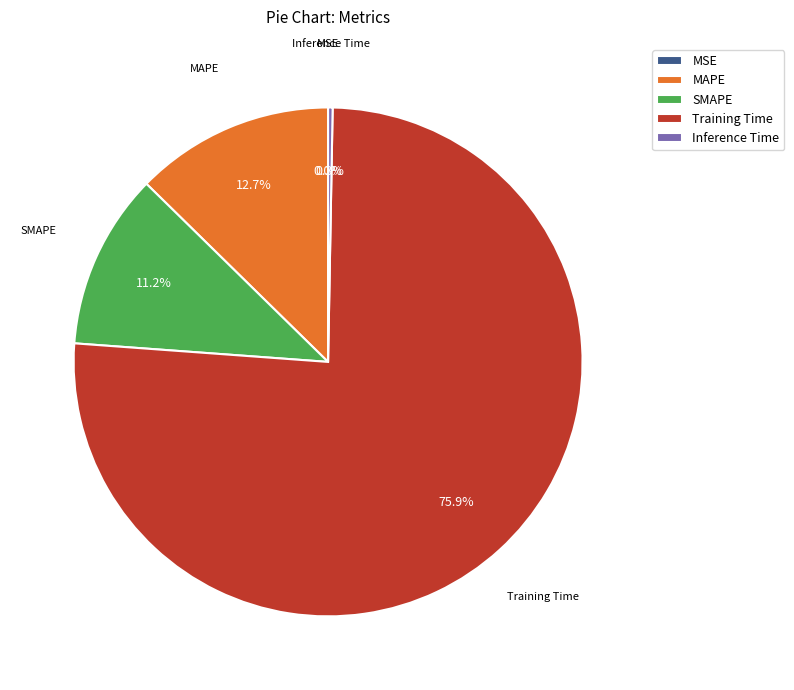

Which slice is the largest?

Training Time